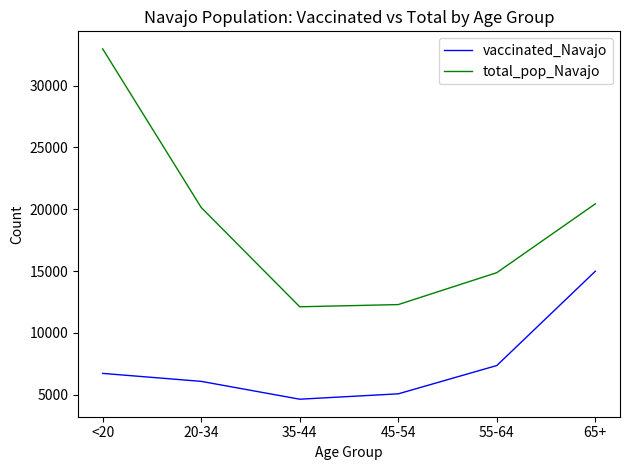

True or false: vaccinated_Navajo and total_pop_Navajo cross at least once.

False